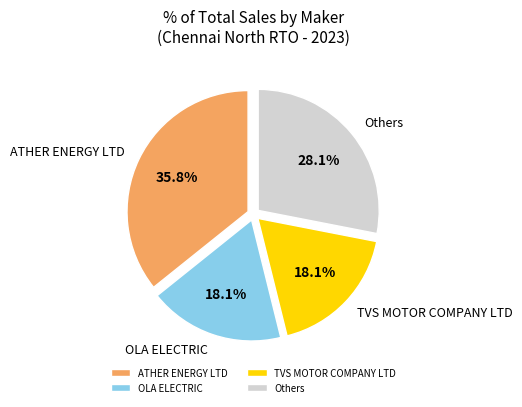

What is the largest slice in the pie chart?

ATHER ENERGY LTD